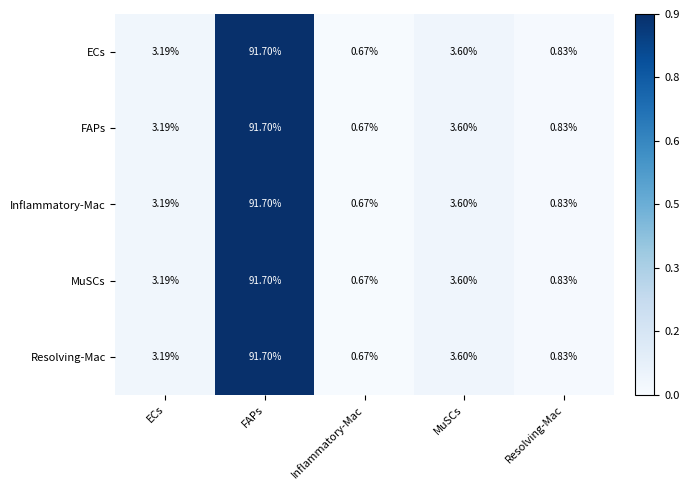

Which category has the lowest value across all series?

Inflammatory-Mac